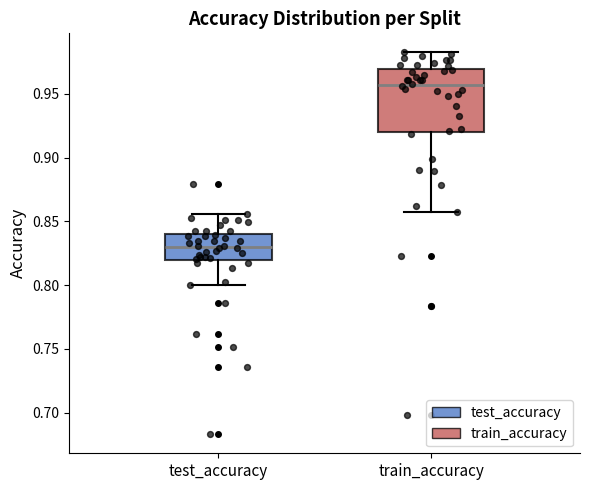

Where does the upper whisker of the box for train_accuracy end on the y-axis? The values are not printed on the chart, so give them approximately, as read against the axis.

0.980